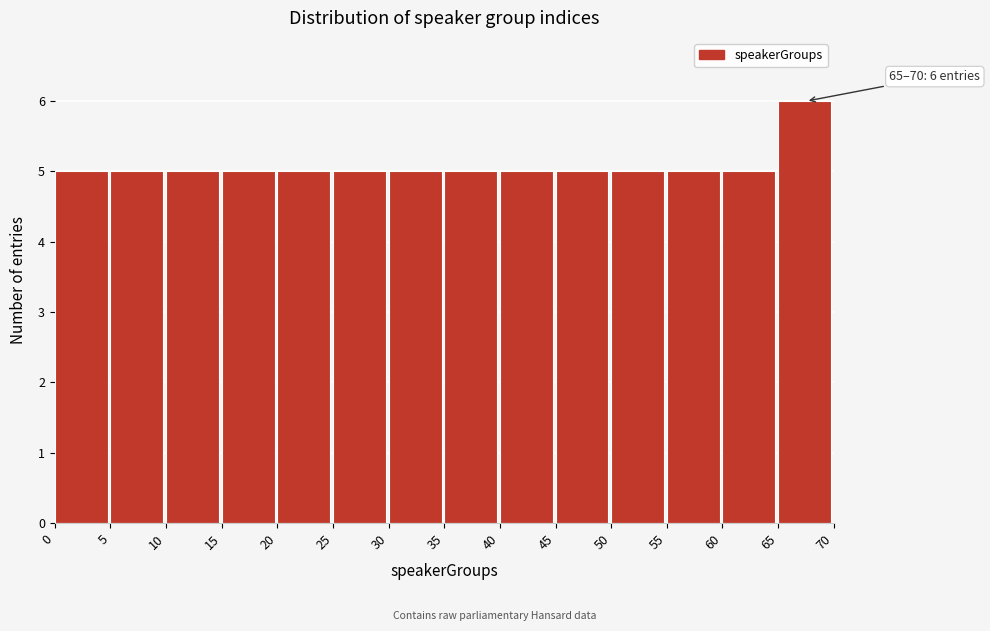

Which range on the x-axis has the tallest bar?

65 to 70